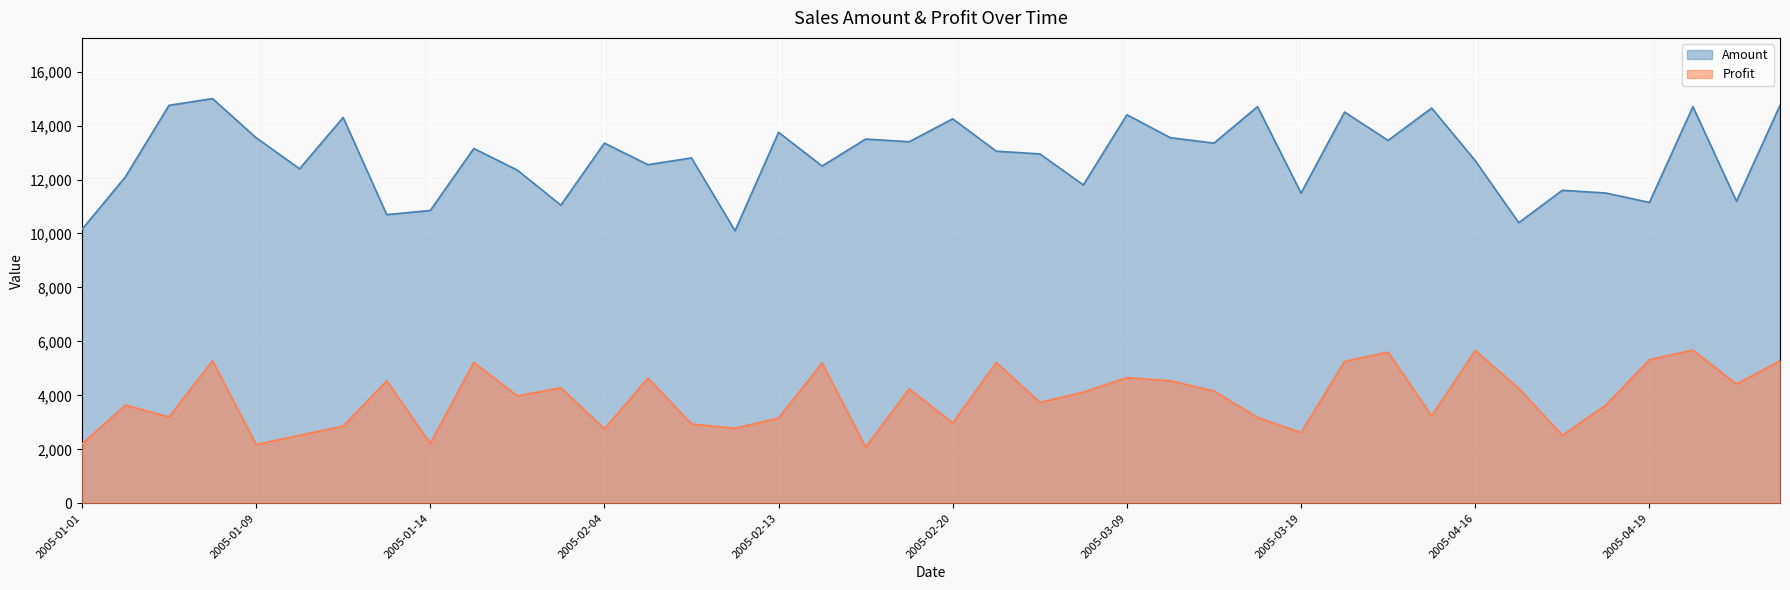

Which series has the widest spread of values?

Amount